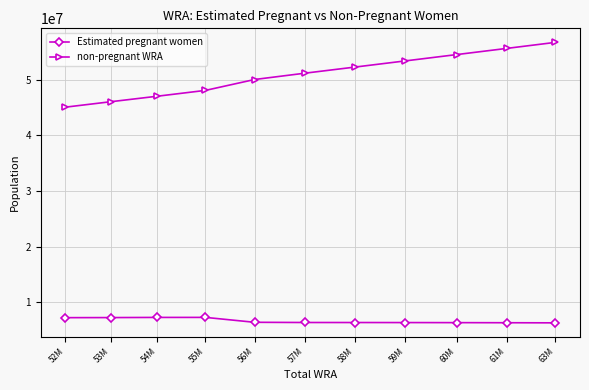

At which label does Estimated pregnant women first exceed 6394698?

52M